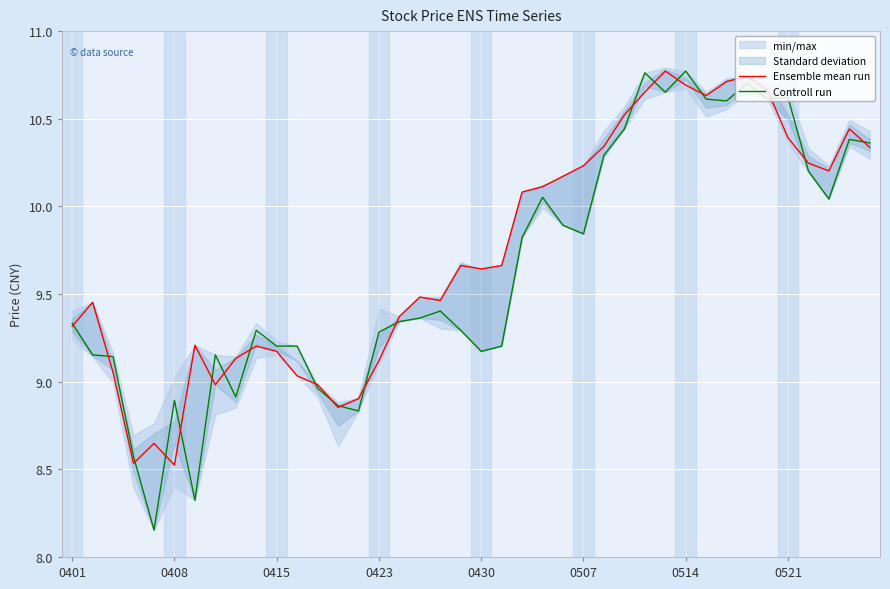

At which category does the chart reach its peak across all series?

29